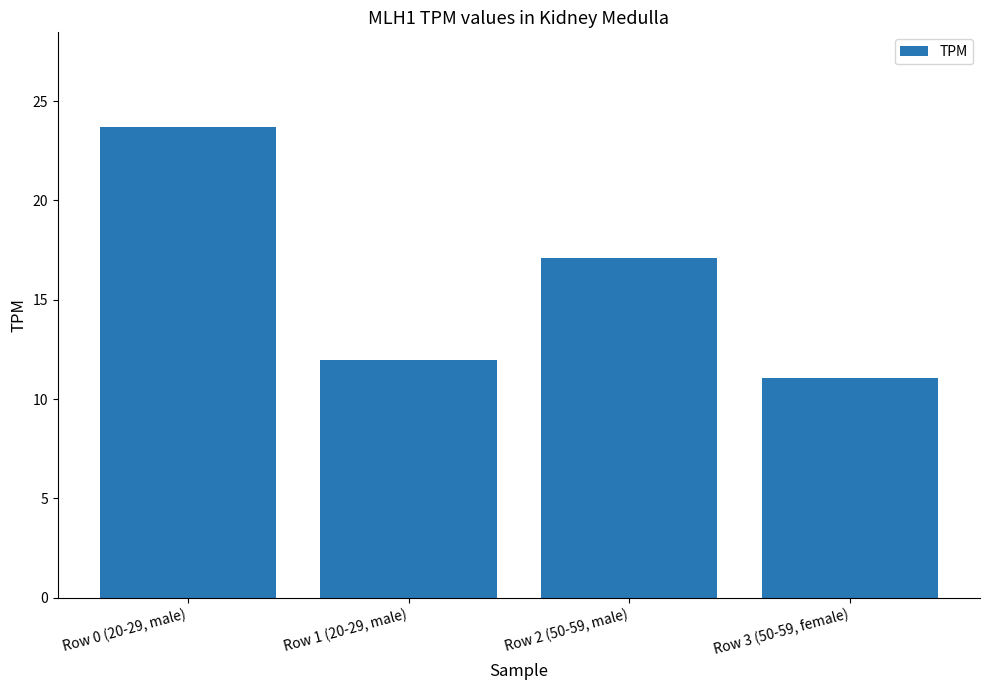

Rank the categories by value from highest to lowest.

Row 0 (20-29, male), Row 2 (50-59, male), Row 1 (20-29, male), Row 3 (50-59, female)